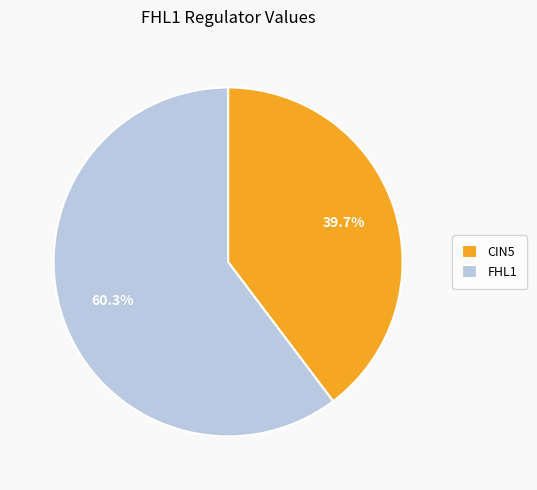

Rank the categories by value from lowest to highest.

CIN5, FHL1